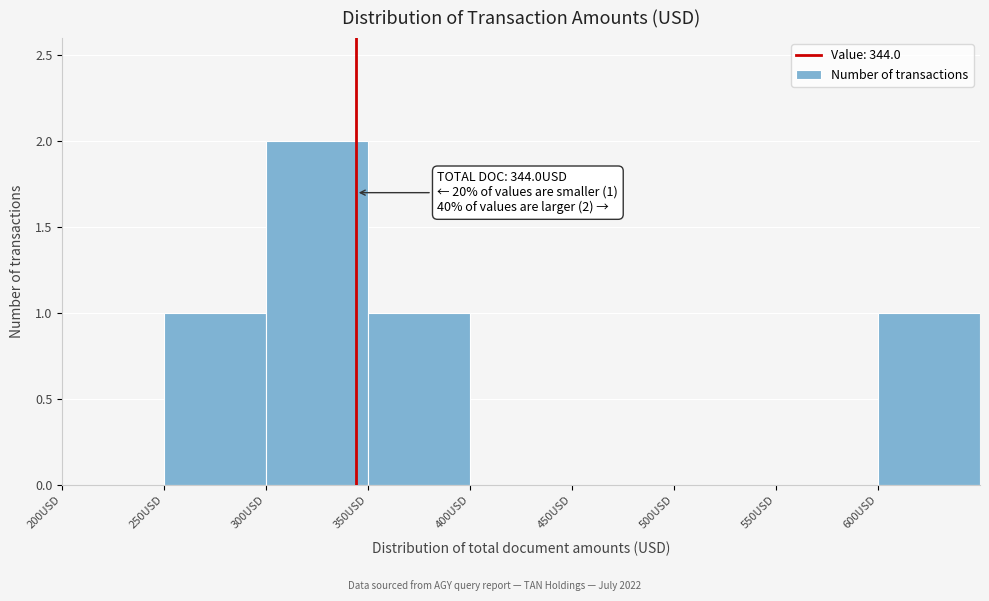

Which range on the x-axis has the tallest bar?

300 to 350